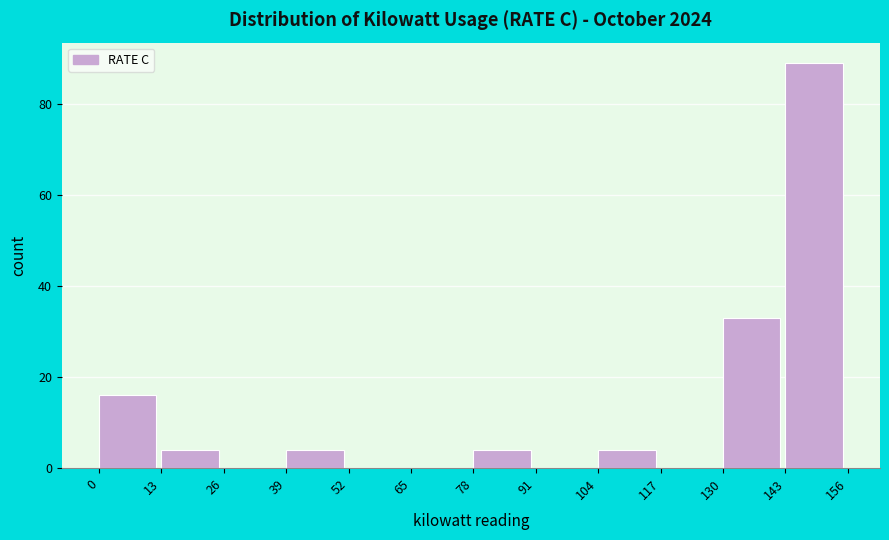

How tall is the bar that spans 39 to 52 on the x-axis? The values are not printed on the chart, so give them approximately, as read against the axis.

4